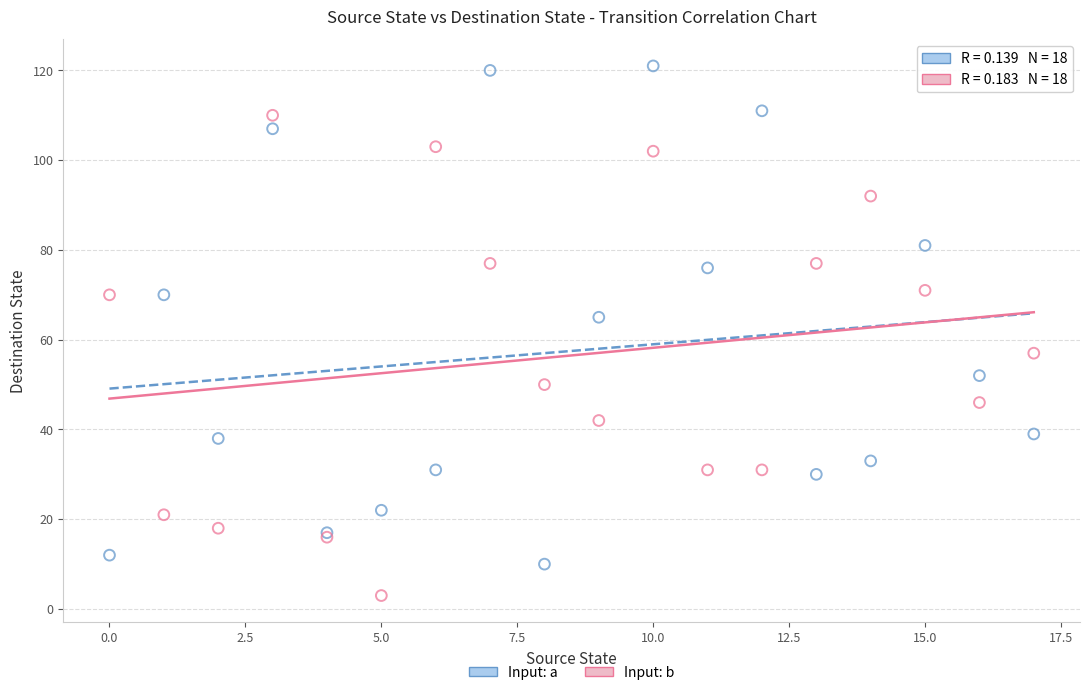

Which series contains the lowest Y value?

Input: b